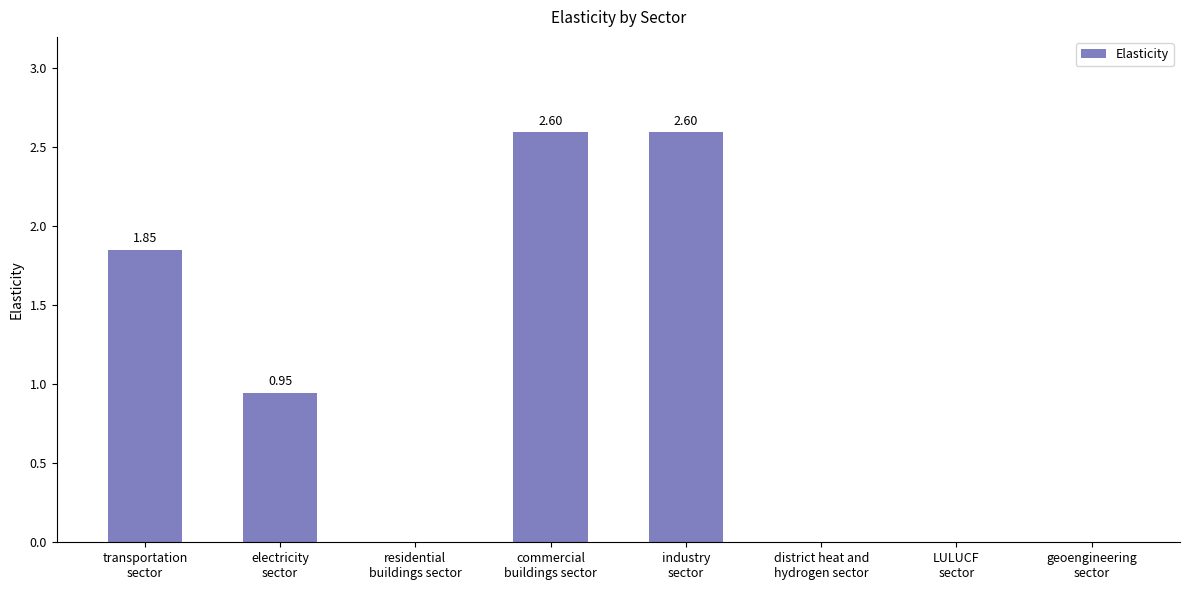

What is the sum of all values?

8.0